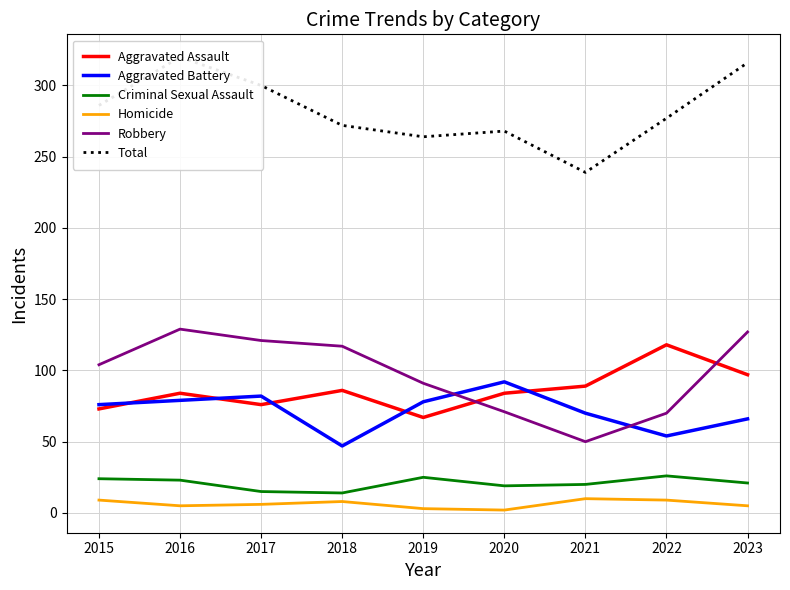

Is the value of Homicide at 2016 greater than the value of Aggravated Assault at 2017?

No